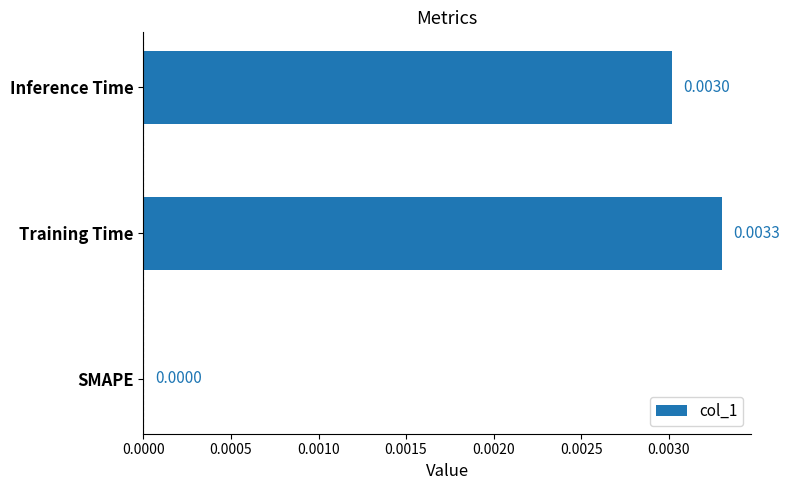

Count the values in the range 0 to 1.

3